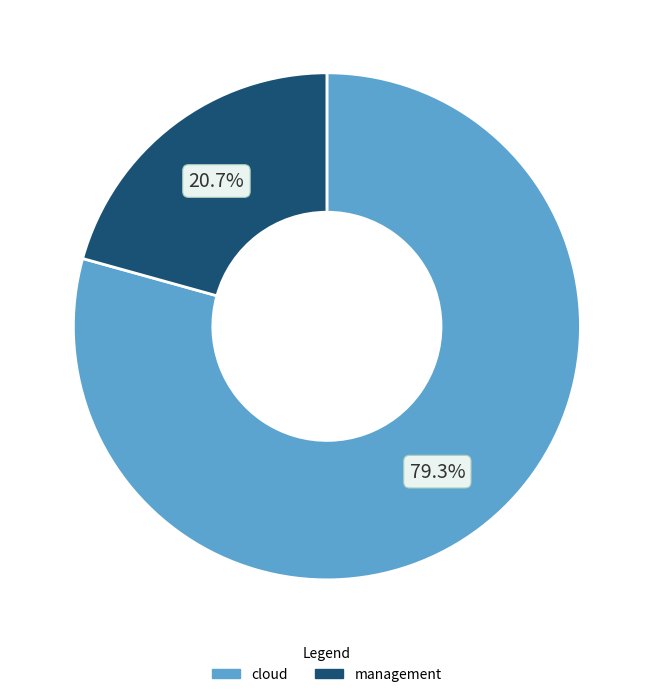

Rank the categories by value from highest to lowest.

cloud, management